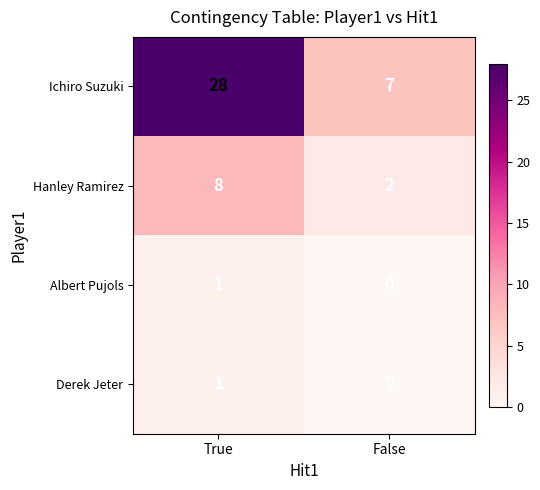

True or false: Derek Jeter has a value of 1 at False.

False